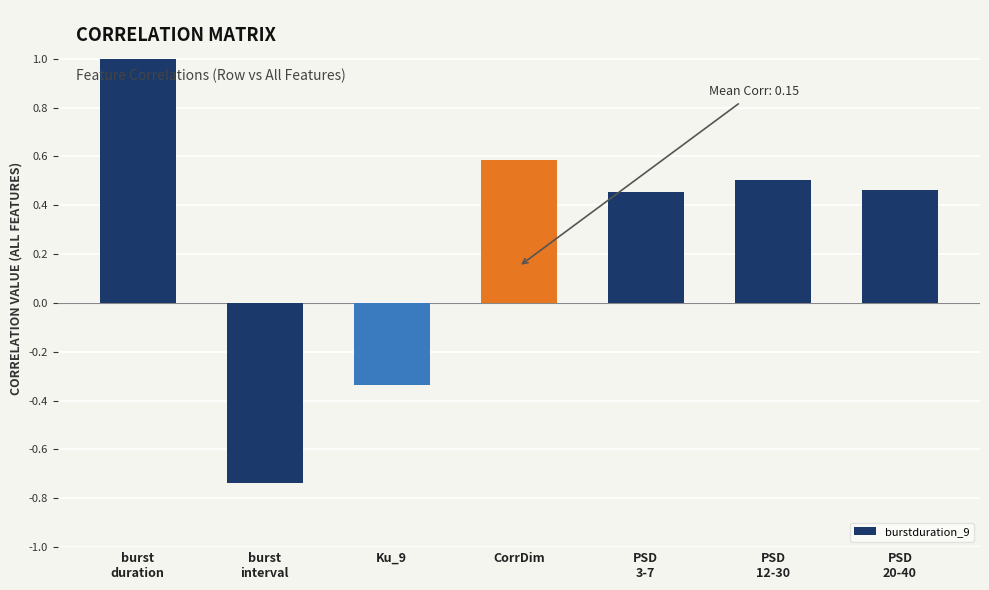

True or false: the data shows 0.6 at CorrDim.

True